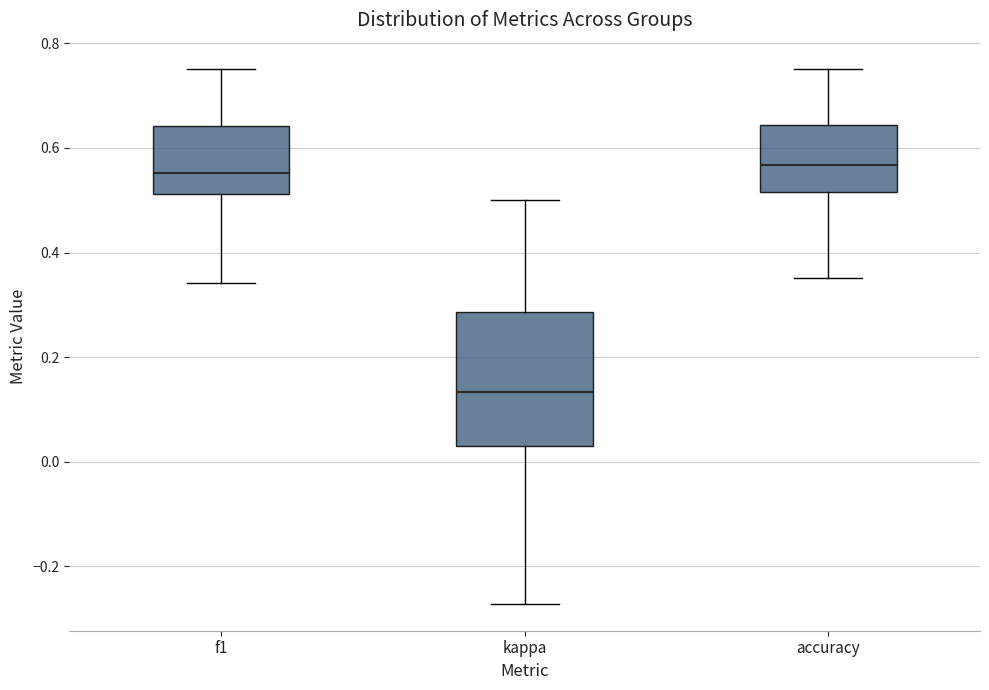

Which box's median line is the lowest?

kappa